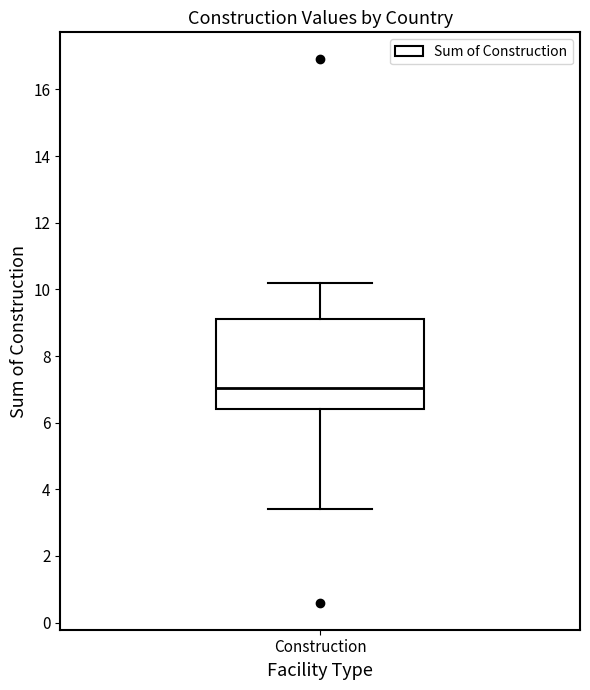

Read this box plot against the y-axis: the position of the median line, the range covered by the box, and the ends of both whiskers. The values are not printed on the chart, so give them approximately, as read against the axis.

median 7.0, box 6.4 to 9.2, whiskers 3.4 to 10.2